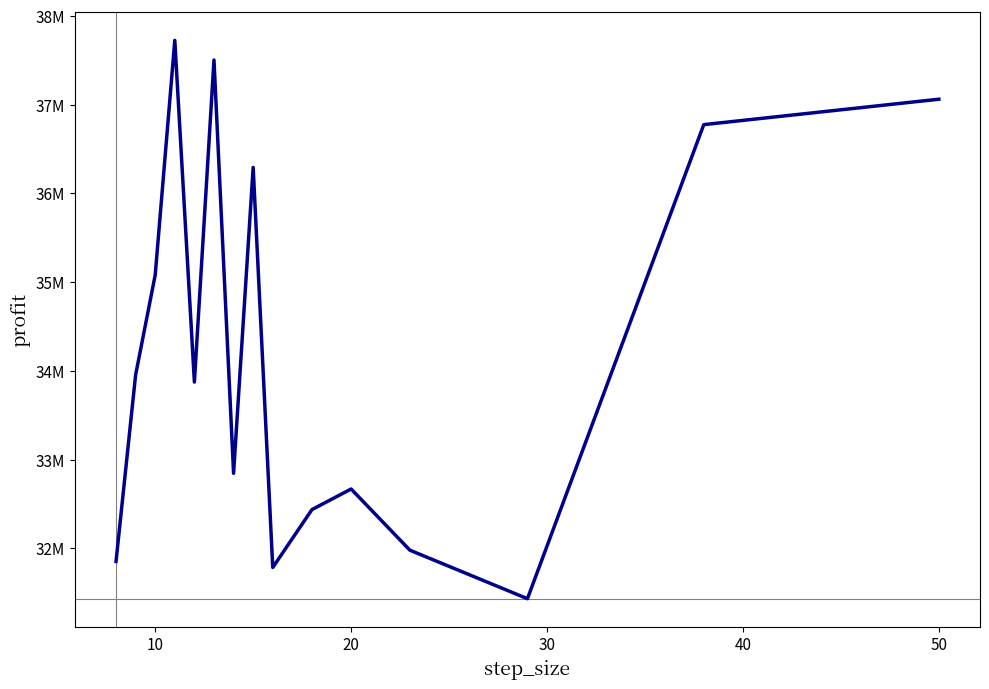

Is this an area chart (filled region under the line)?

No